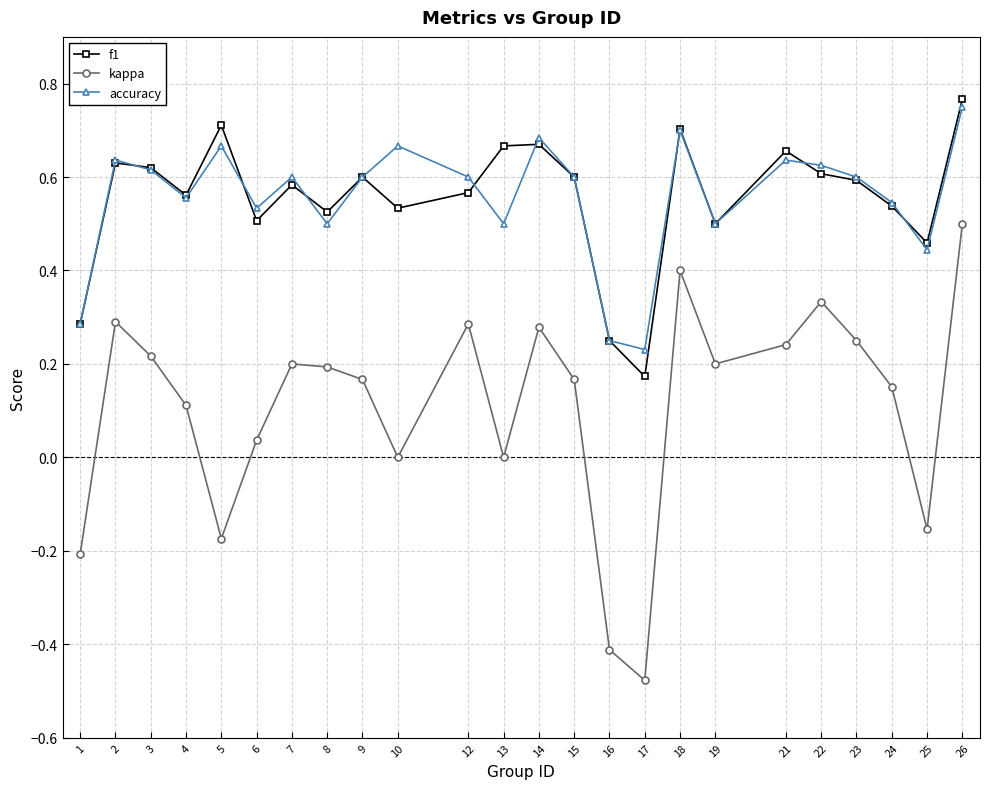

What is the total value across all series at 10?

1.2